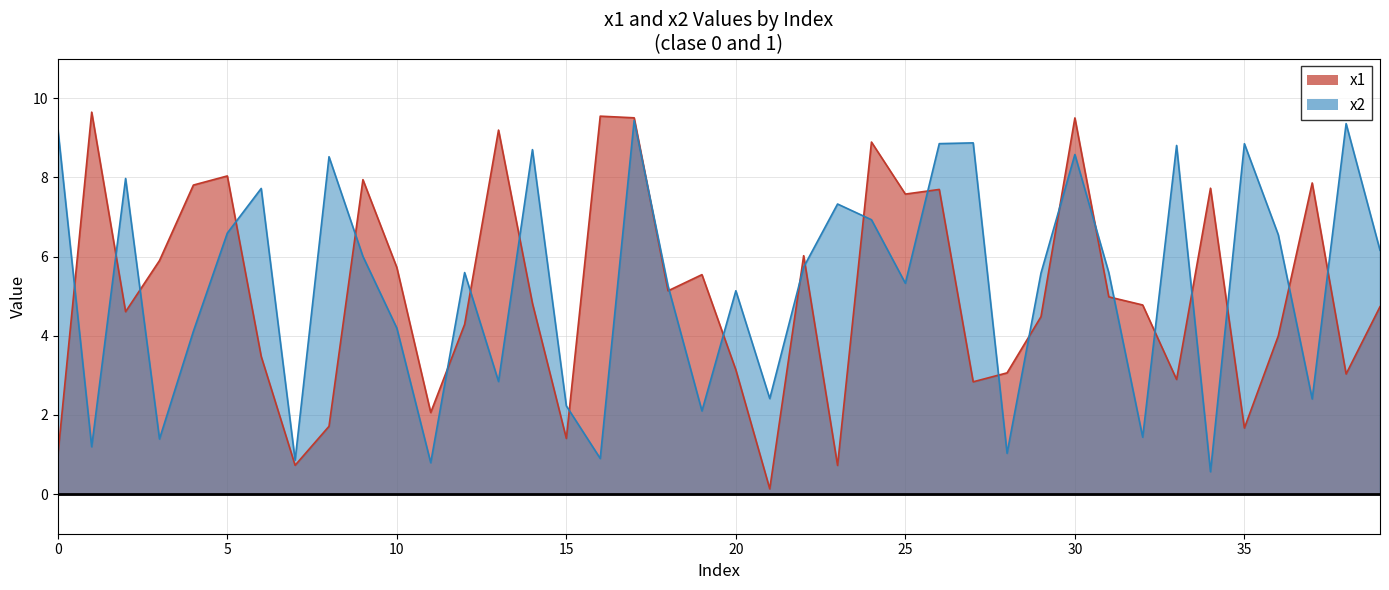

At 1, list the series in order from largest to smallest.

x1, x2